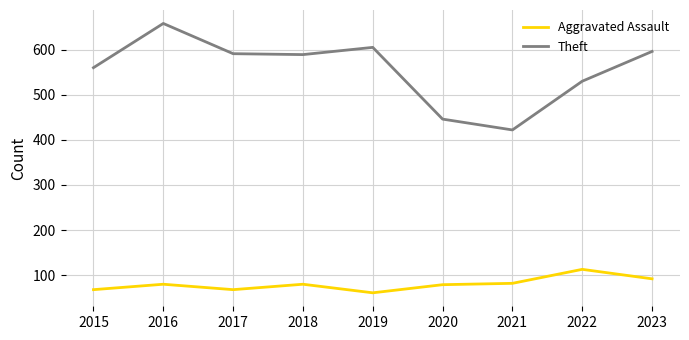

At which category is the sum across all series the highest?

2016